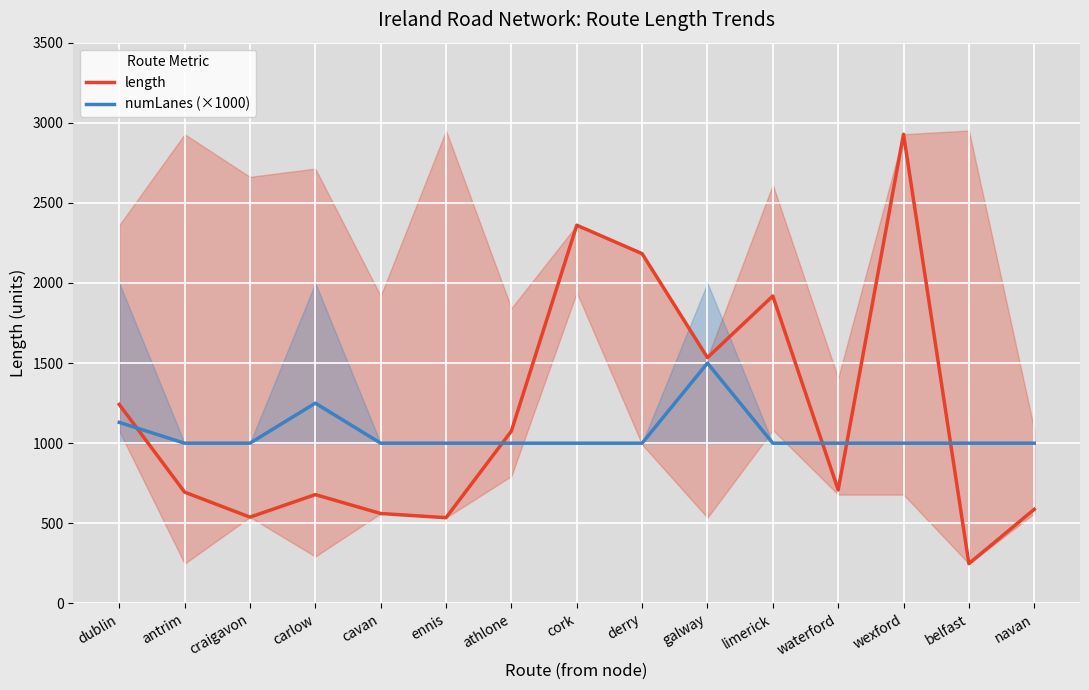

What is the difference between the second highest and second lowest values in the numLanes (×1000) series?

250.0